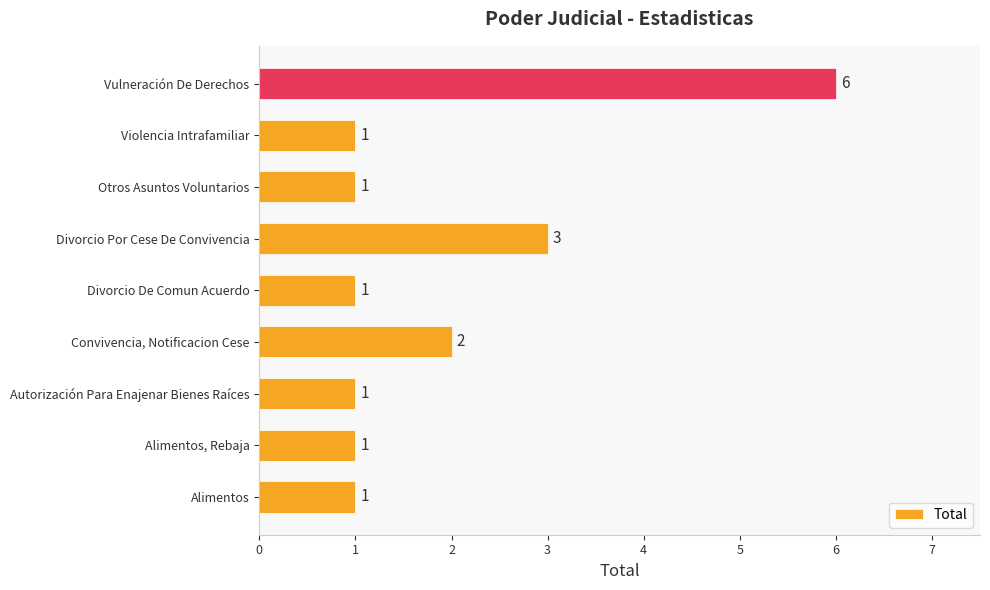

What is the difference between the maximum and second lowest values?

5